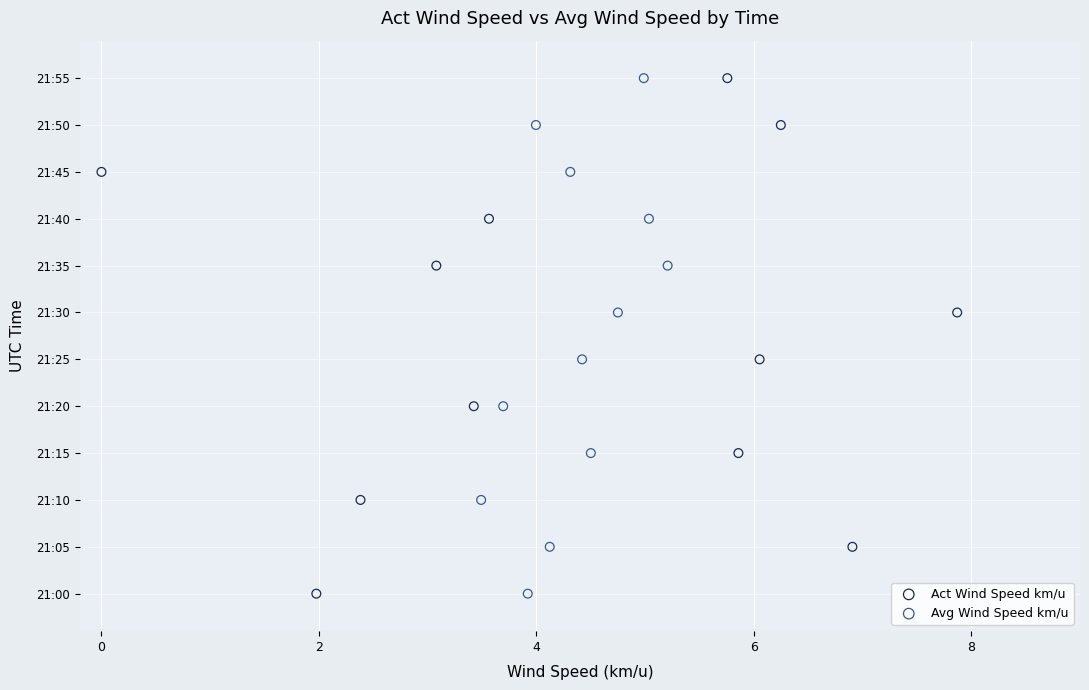

What are all the series names shown in the legend?

Act Wind Speed km/u, Avg Wind Speed km/u